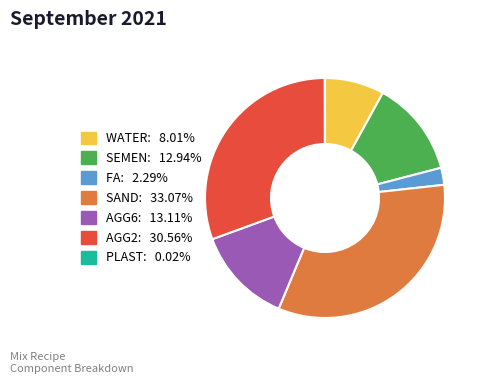

Does FA account for over 50% of the chart?

No